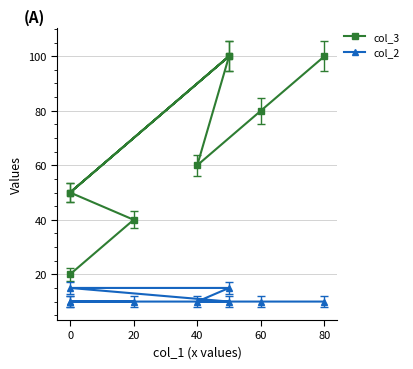

True or false: col_3 and col_2 intersect in this chart.

False